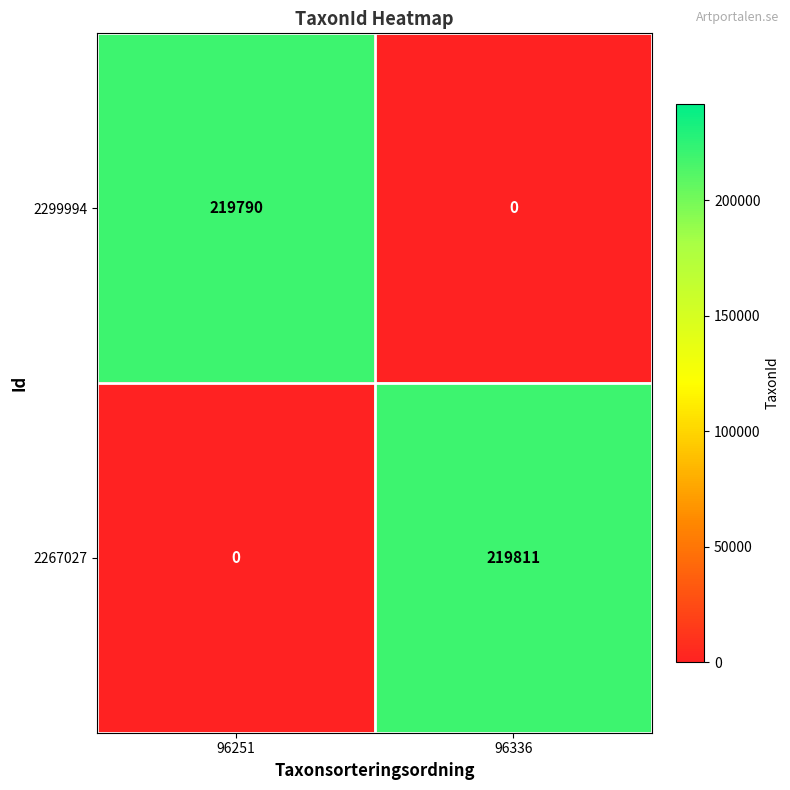

Between 96251 and 96336, which series saw the biggest shift?

2267027